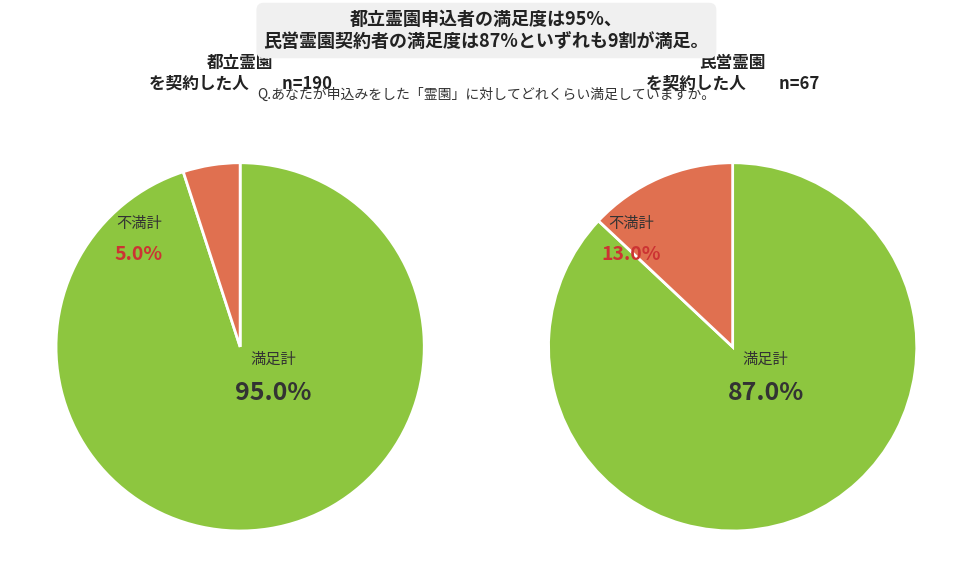

Is it true that 5 is 13% of the pie?

False